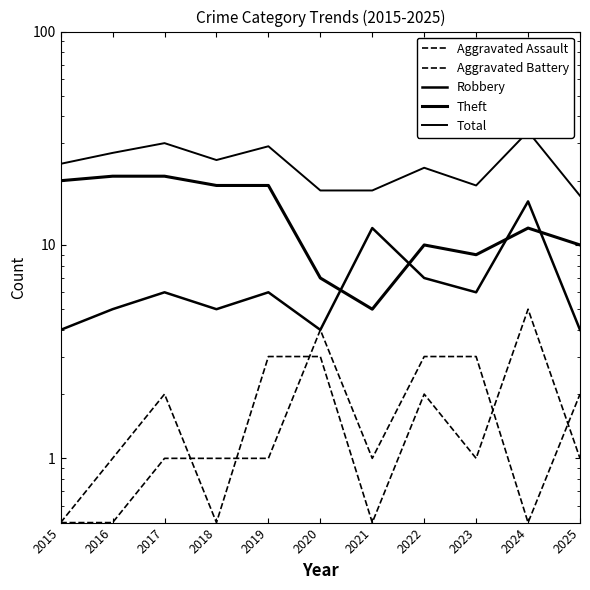

The Theft series shows 21.0 at 2016. True or false?

True